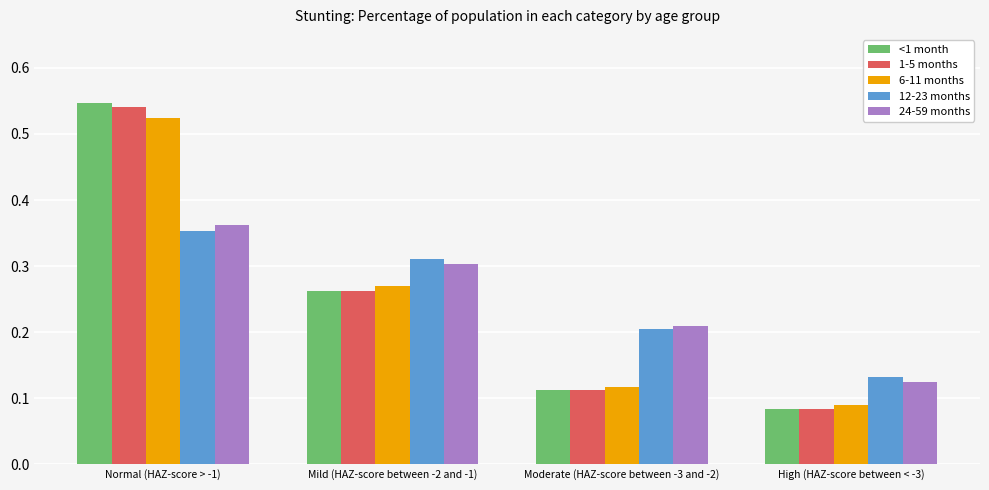

What are all the series names shown in the legend?

<1 month, 1-5 months, 6-11 months, 12-23 months, 24-59 months